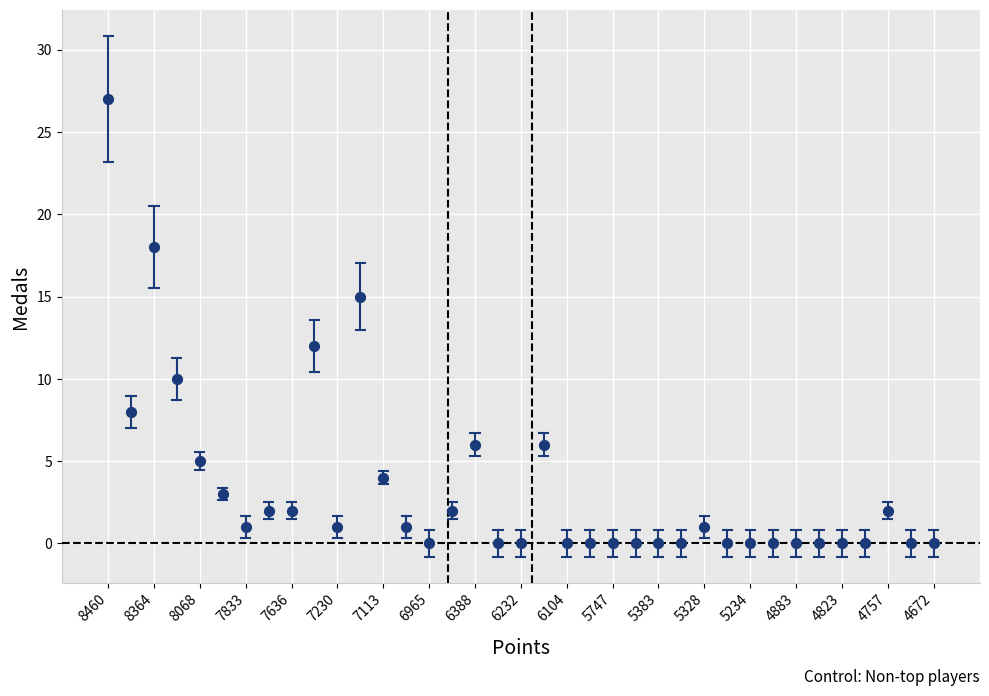

What Y value in the scatter plot is closest to 13?

12